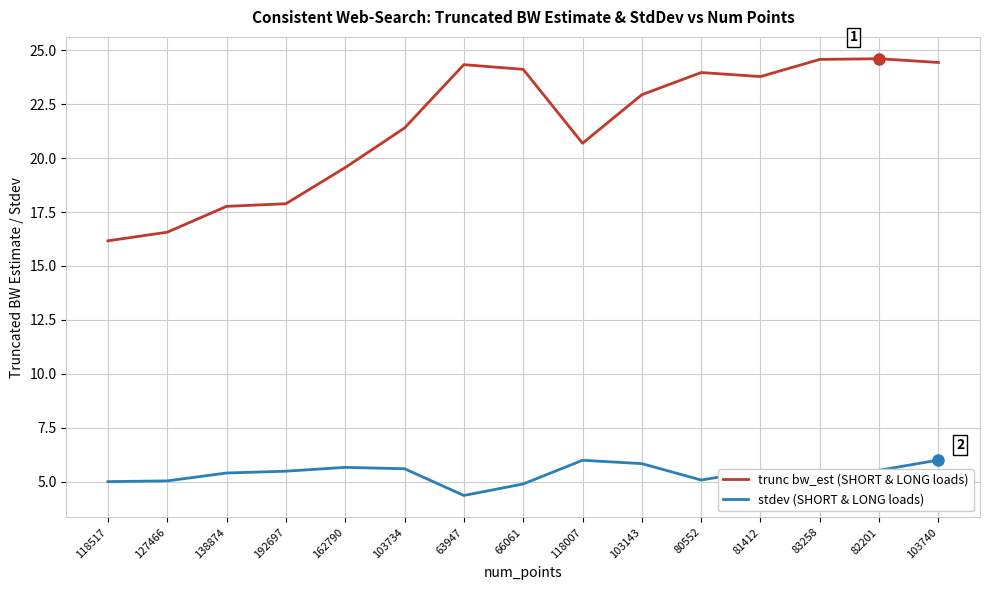

What is the difference between the highest and lowest values at 138874?

12.4